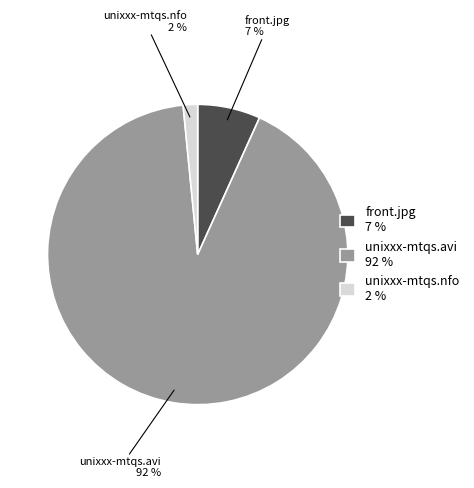

Is the sum of front.jpg and unixxx-mtqs.nfo greater than half?

No